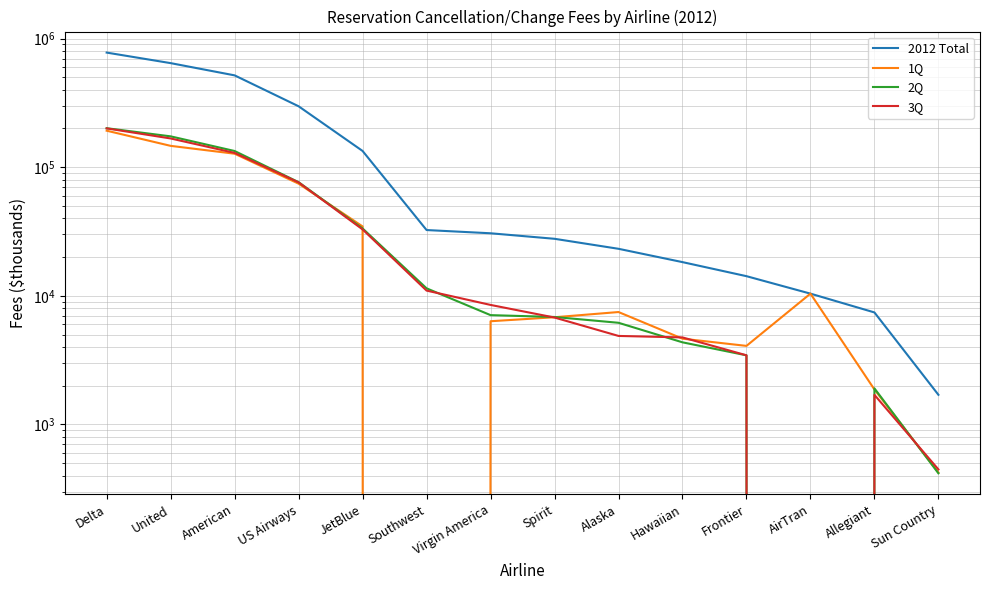

Does the chart have visible grid lines?

Yes